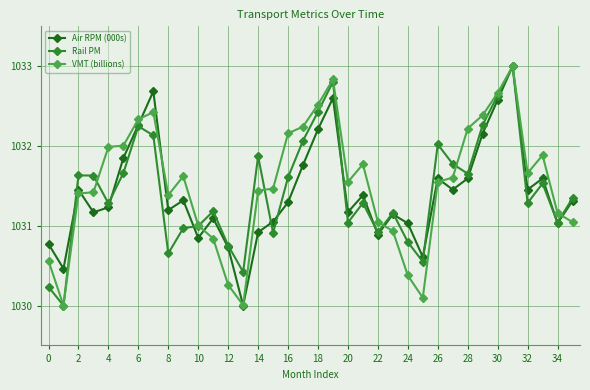

What is the maximum value shown in the chart?

1033.0